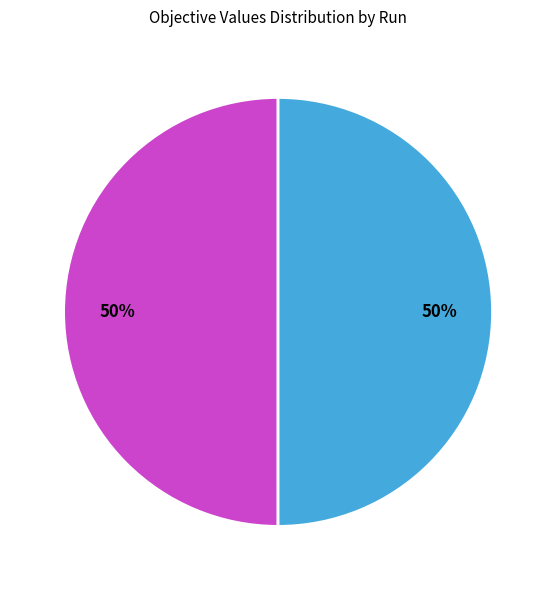

To the nearest percent, what is the average slice percentage?

50%